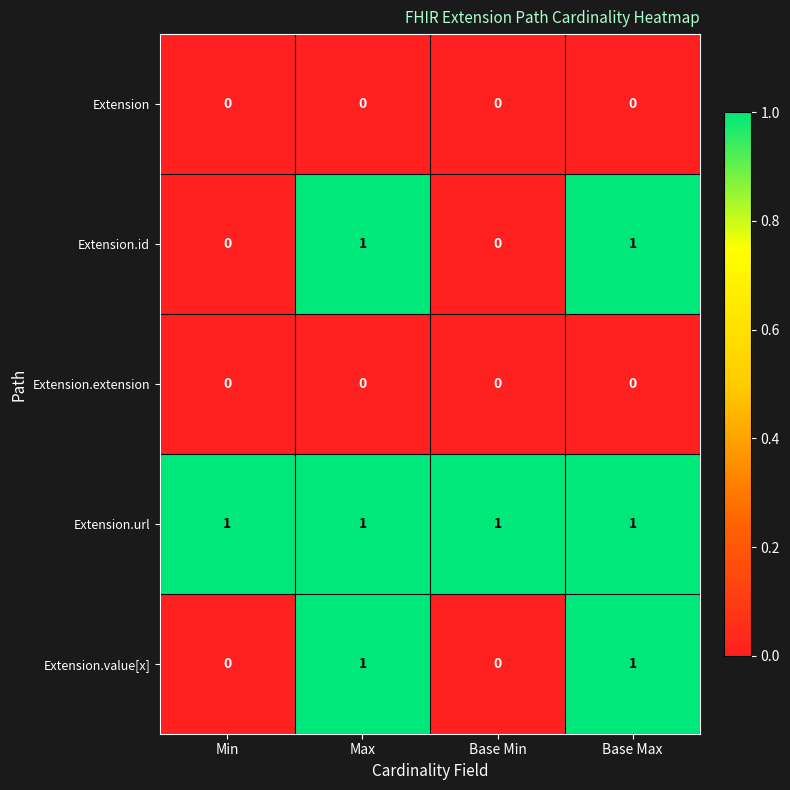

What is the maximum value shown in the chart?

1